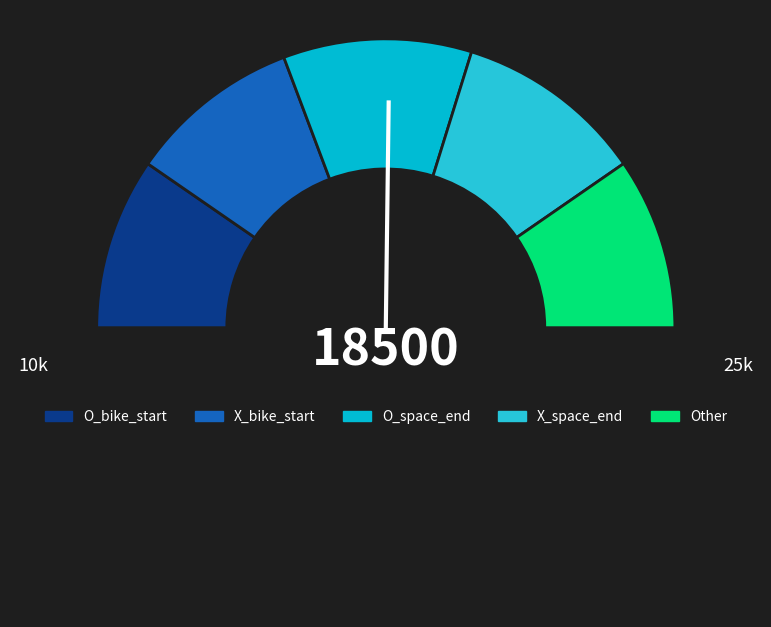

How many slices are in this pie chart?

6